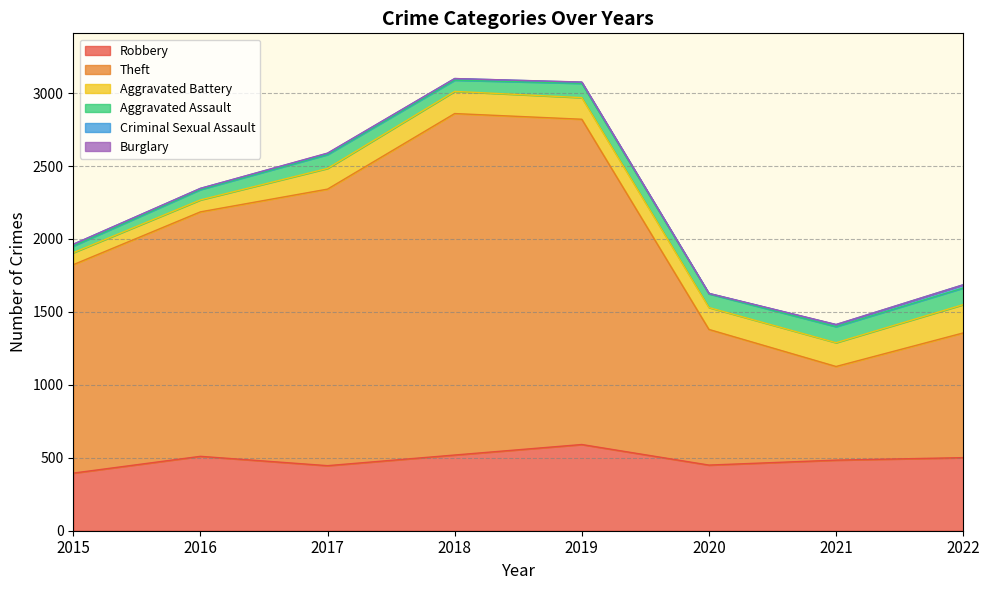

Reading left to right, transcribe all the data shown in this chart.

Robbery: 395	510	446	519	591	450	484	501
Theft: 1429	1676	1896	2341	2230	930	642	855
Aggravated Battery: 82	82	142	152	148	150	163	194
Aggravated Assault: 46	71	95	77	98	94	110	114
Criminal Sexual Assault: 12	8	8	11	8	3	14	22
Burglary: 0	0	2	0	1	0	1	0